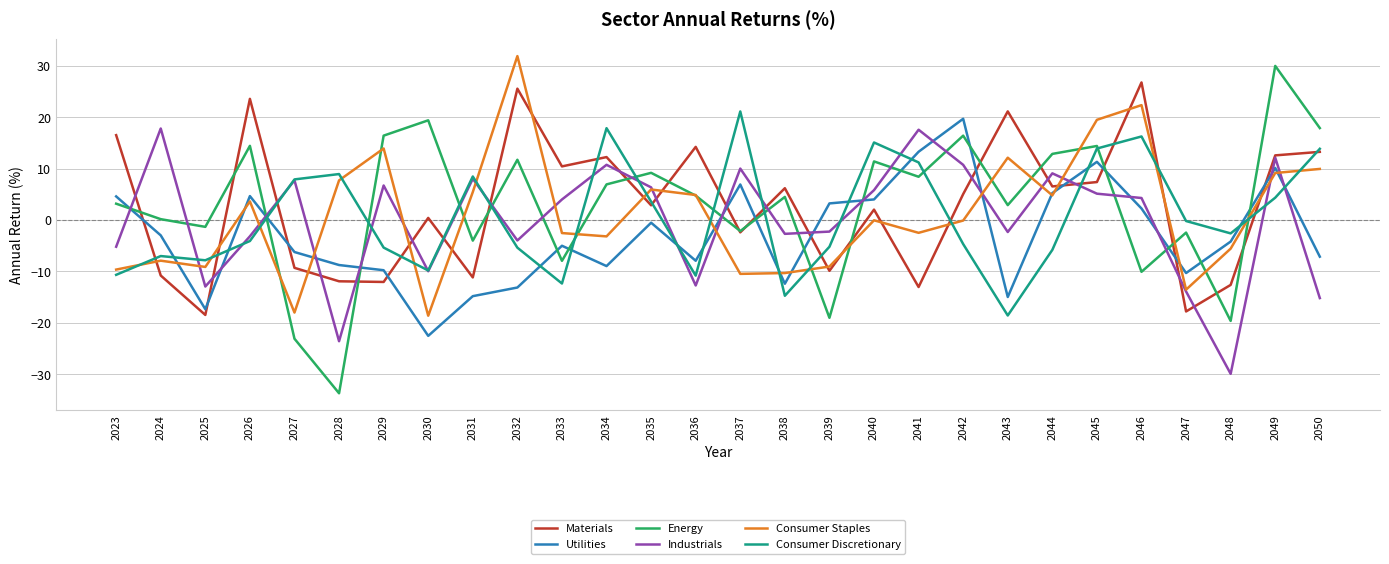

What is the maximum value for Utilities?

19.7